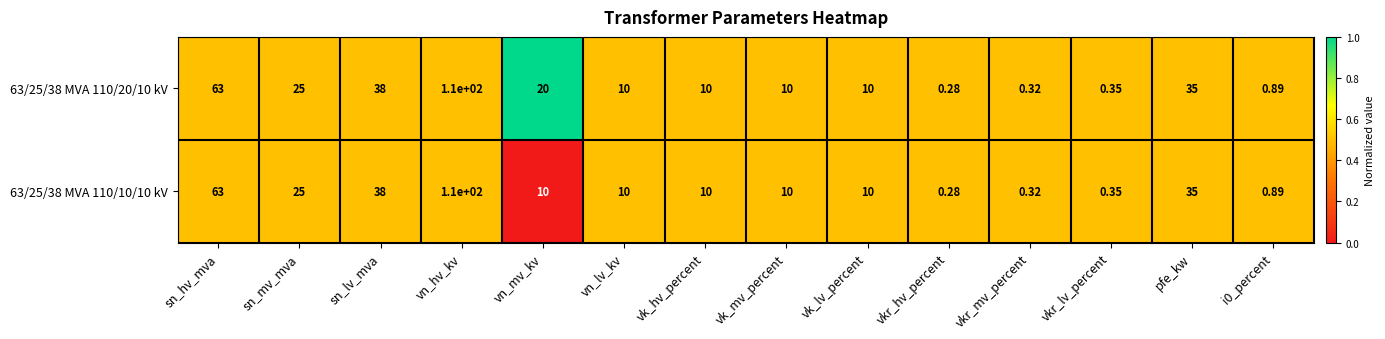

At which category is the sum across all series the highest?

vn_hv_kv